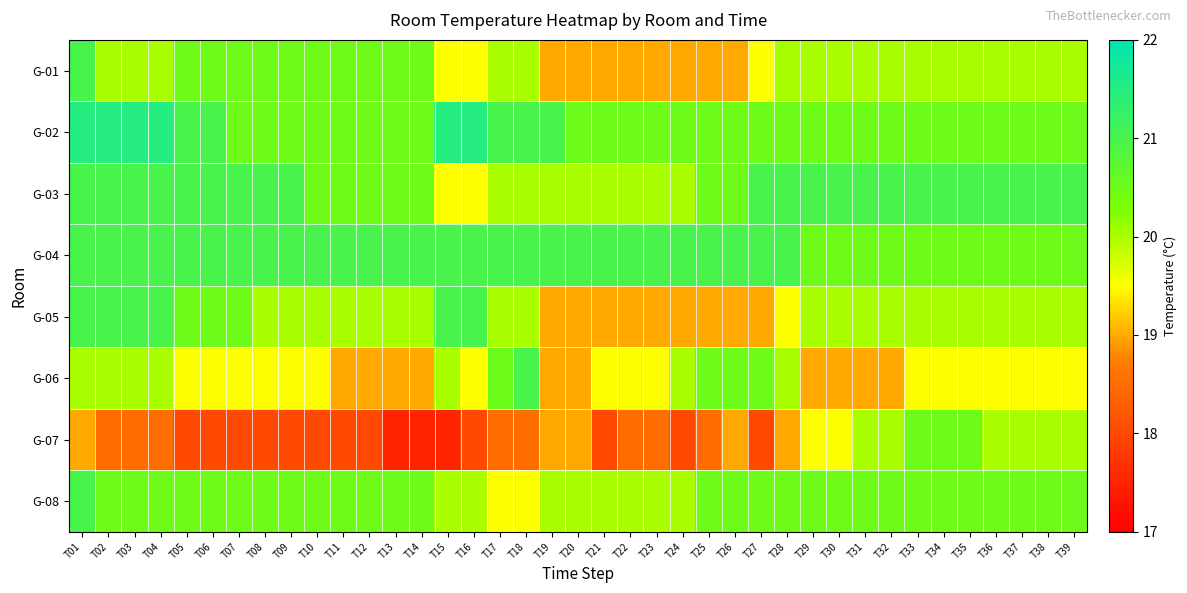

List the series in order of their peak value, lowest first.

G-07, G-01, G-03, G-04, G-05, G-06, G-08, G-02